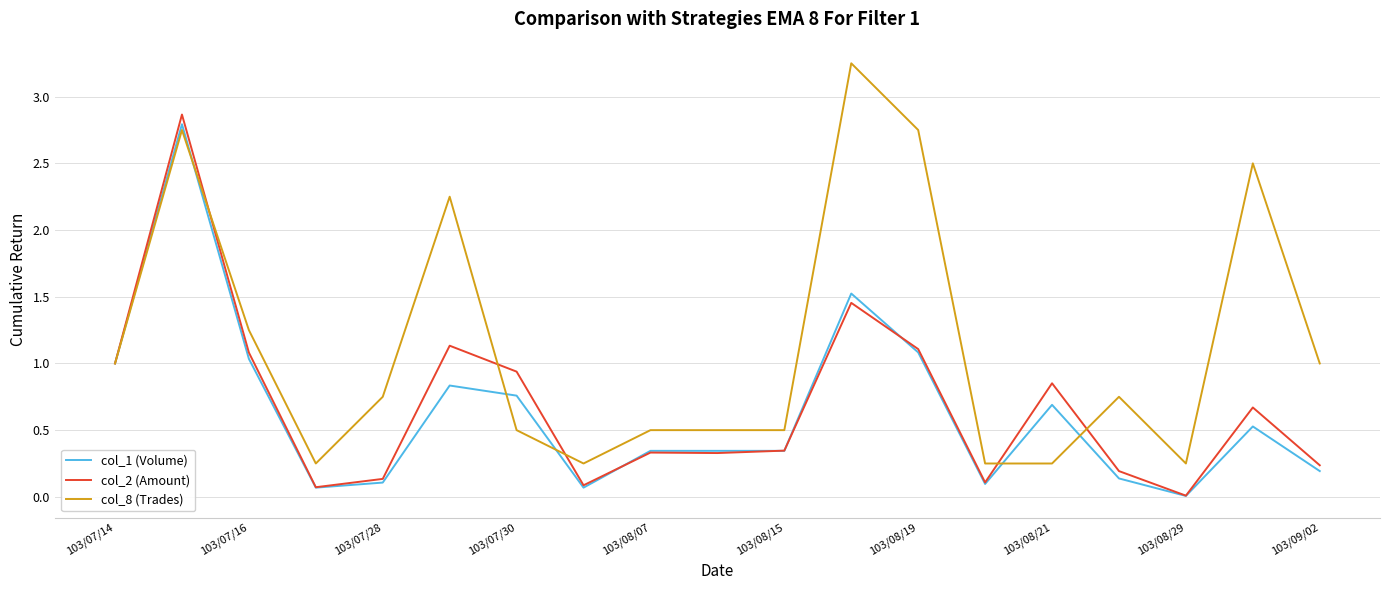

What is the difference between the second highest and minimum values in the col_8 (Trades) series?

2.5